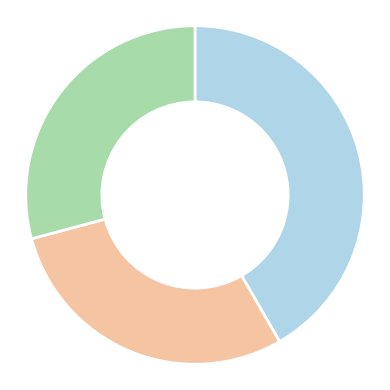

Is there any slice that represents more than half of the pie?

No